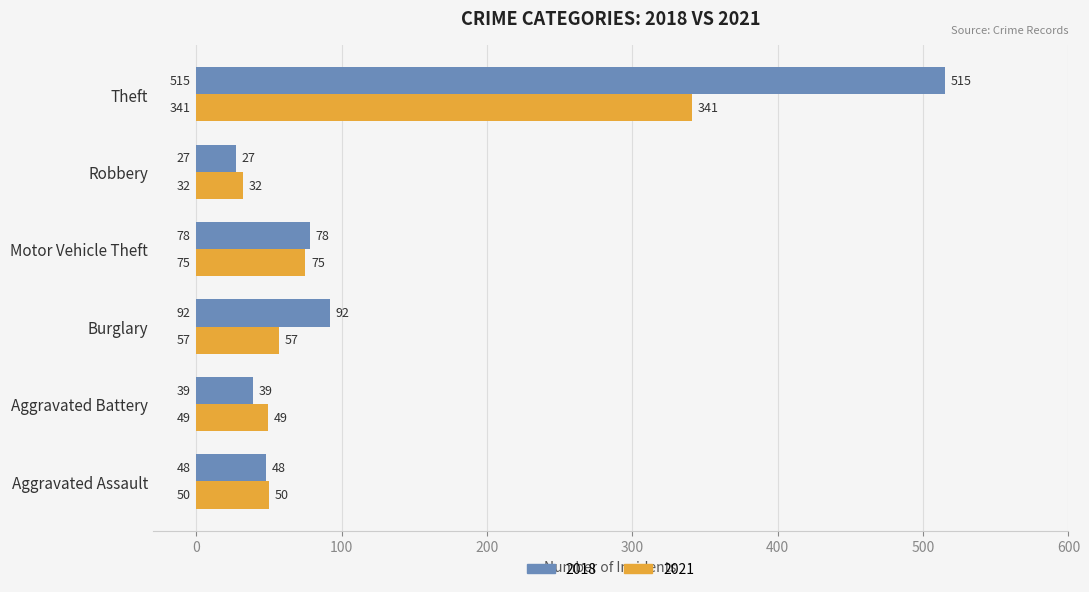

Read the 2018 value at Aggravated Battery, to the nearest 50.

50